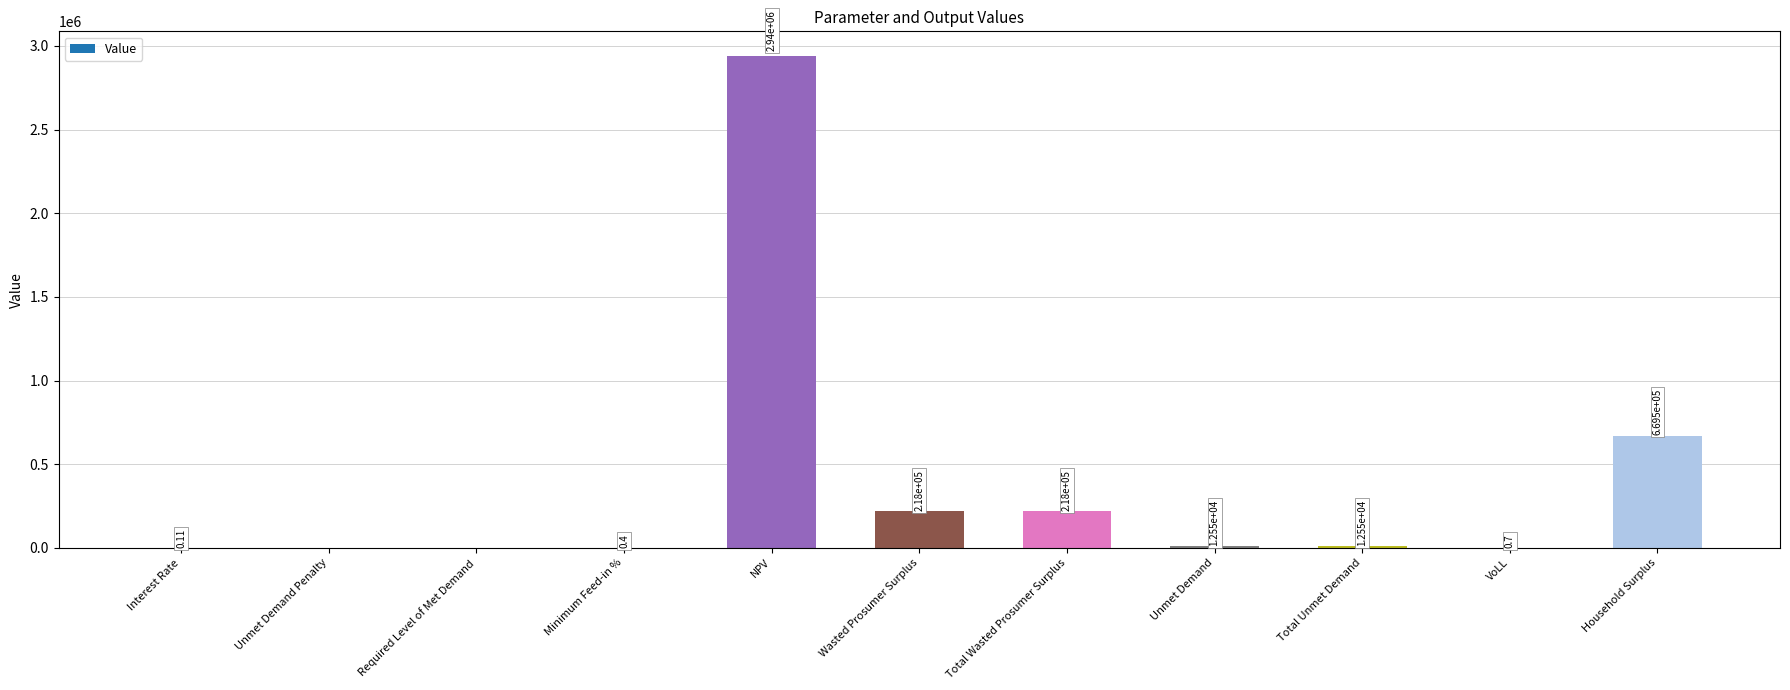

Where does the data first go above 12547?

NPV